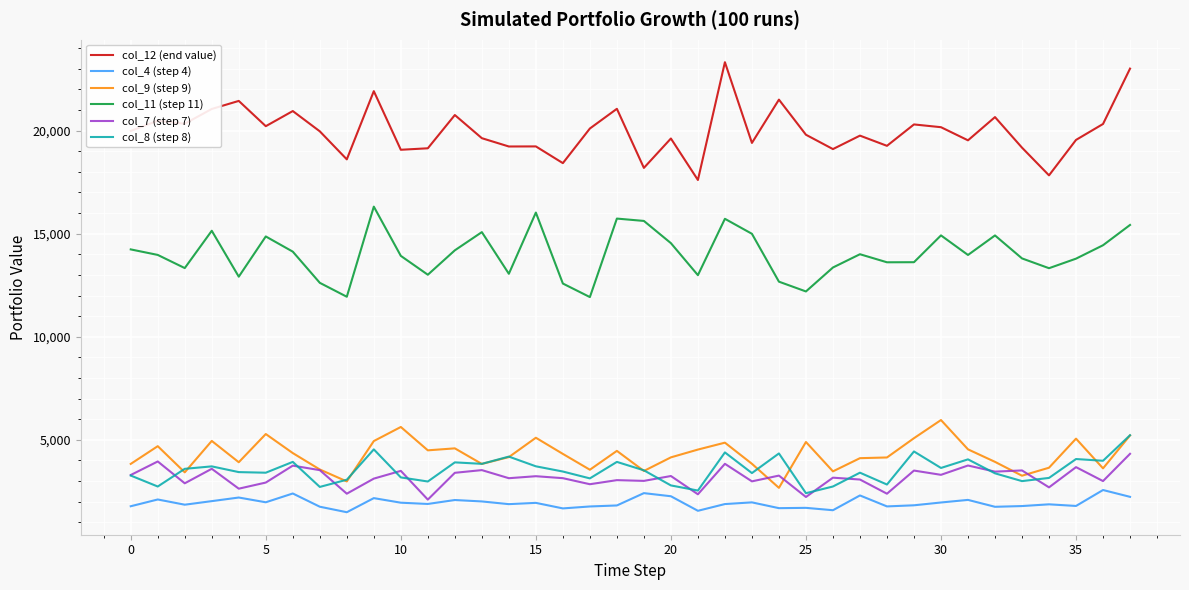

Which series has the largest total across all categories?

col_12 (end value)